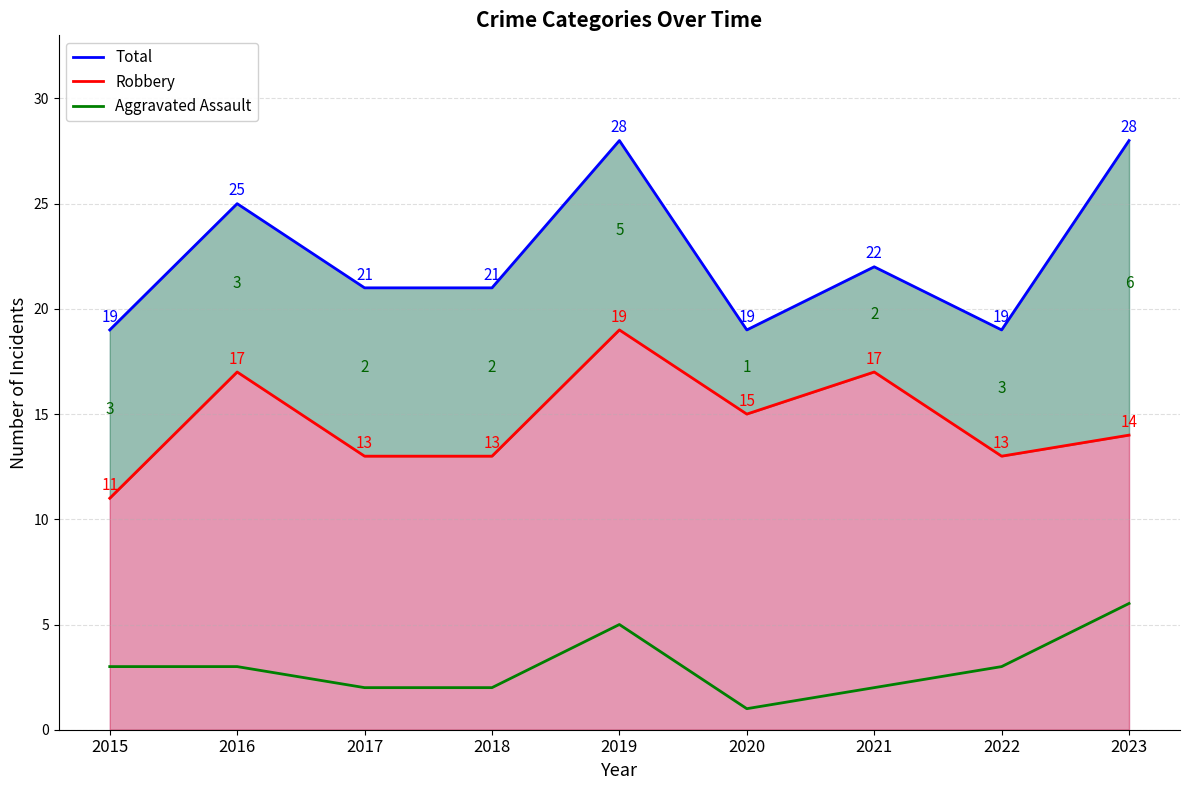

Between 2016 and 2021, which series saw the biggest shift?

Total